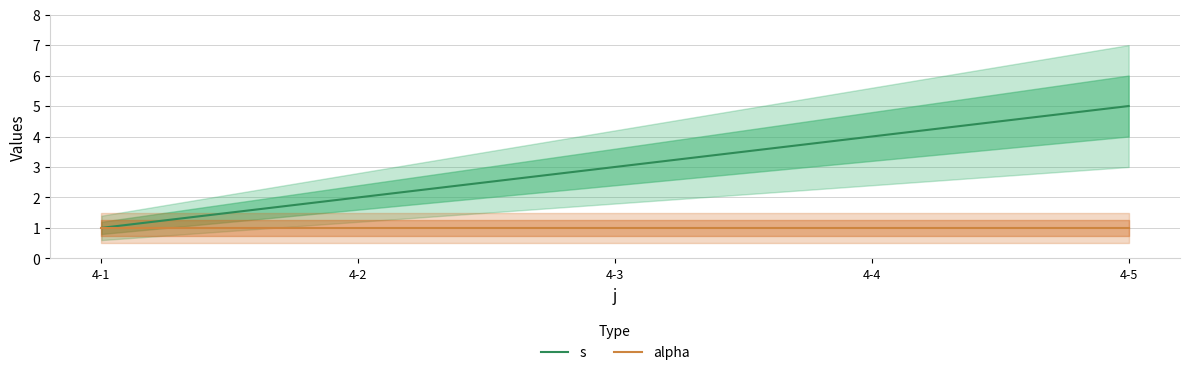

At which label is s closest to 3?

4-3